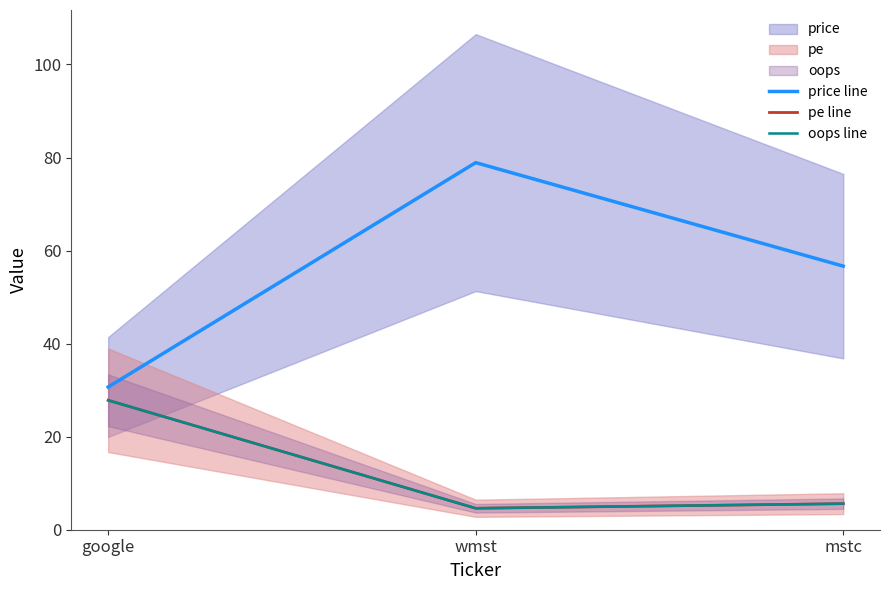

At which category does the chart reach its minimum across all series?

wmst